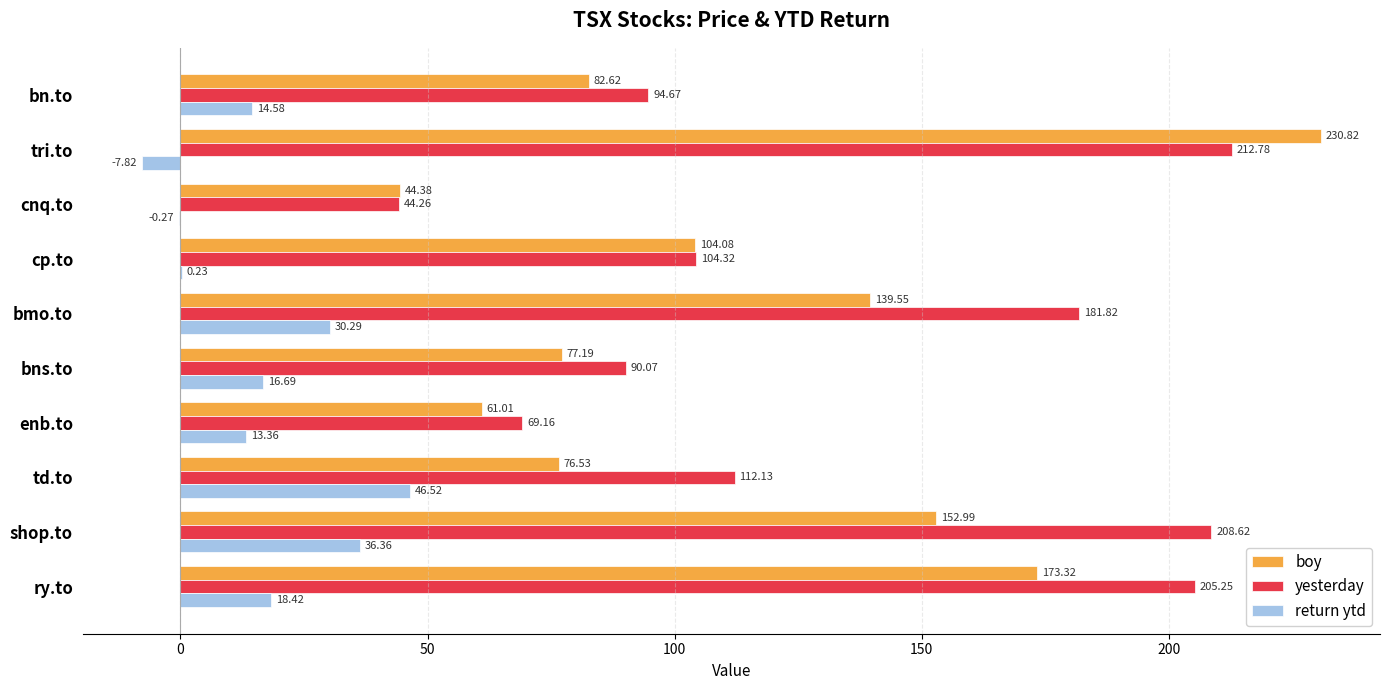

Between bns.to and bmo.to, which series saw the biggest shift?

yesterday